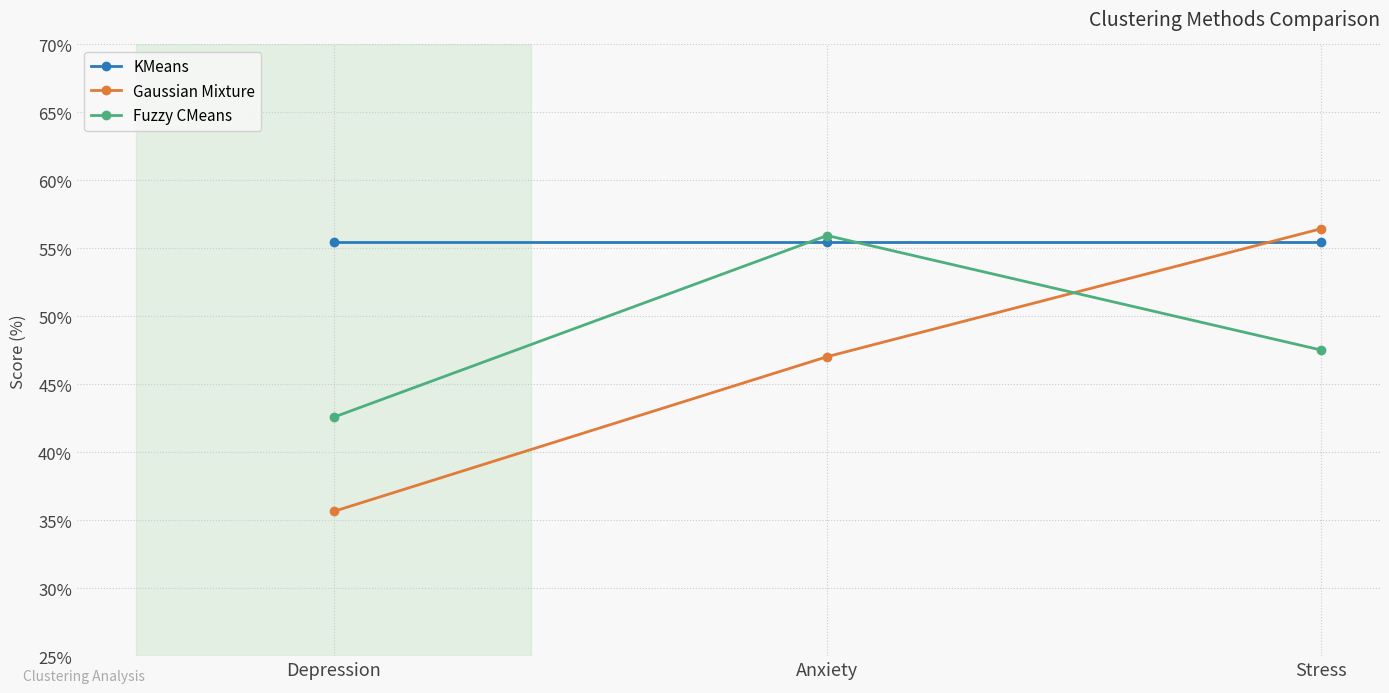

The KMeans series shows 55.4 at Anxiety. True or false?

True